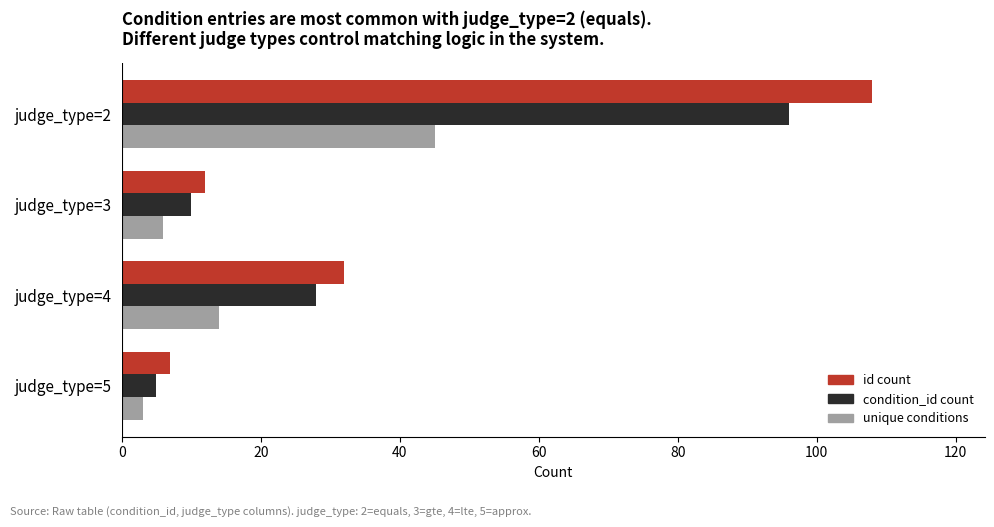

Which series has the widest spread of values?

id count